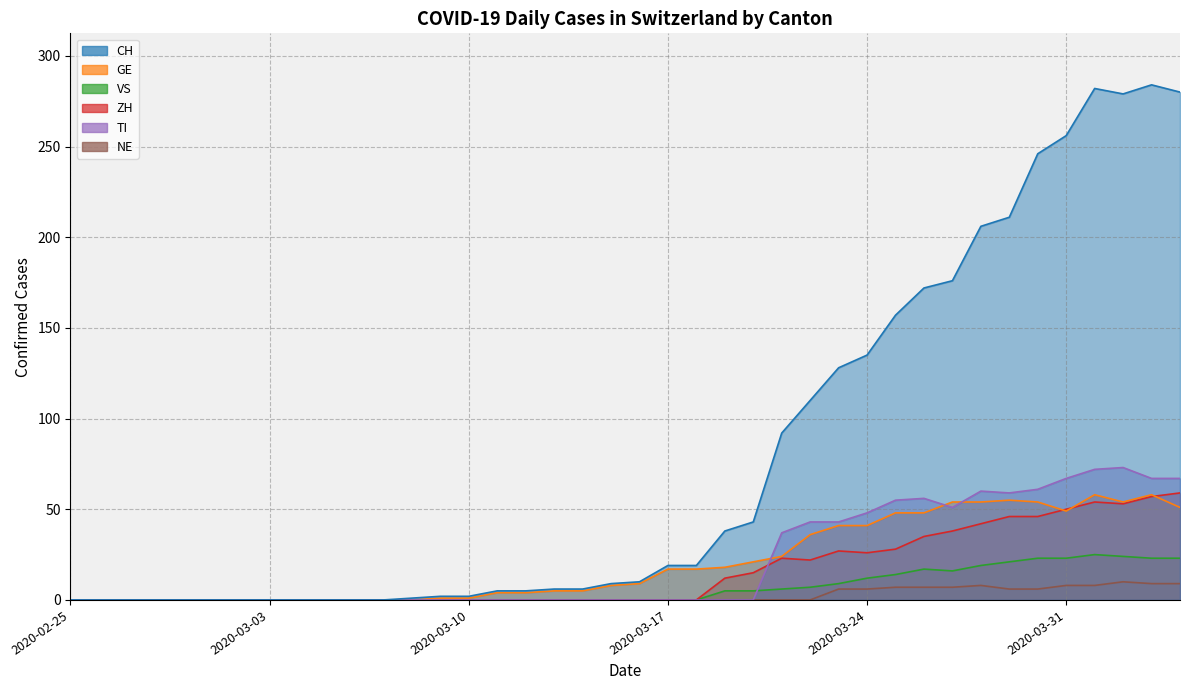

How many times do ZH and TI cross each other?

1